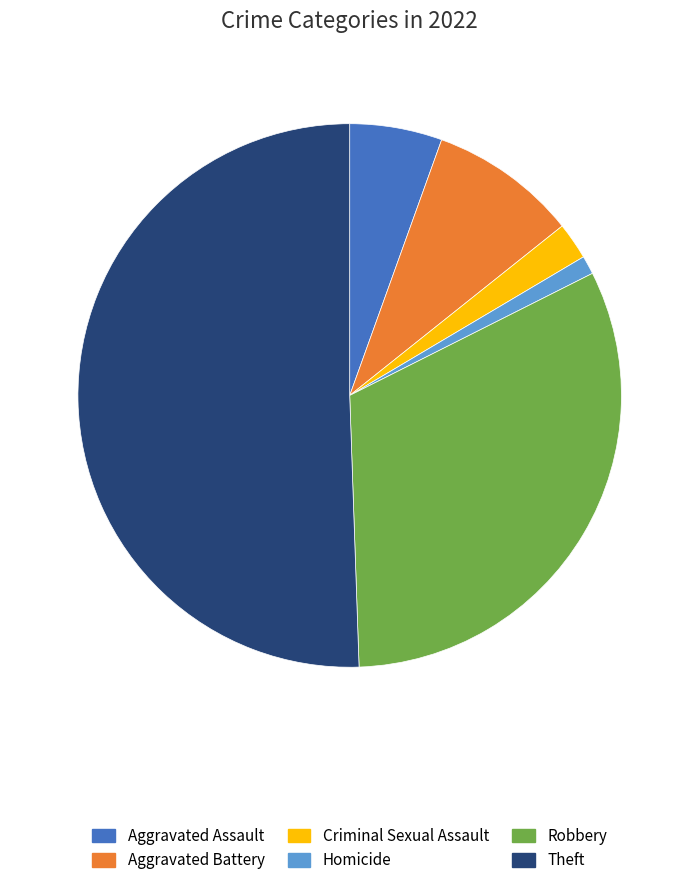

Which category has the biggest portion of the pie?

Theft